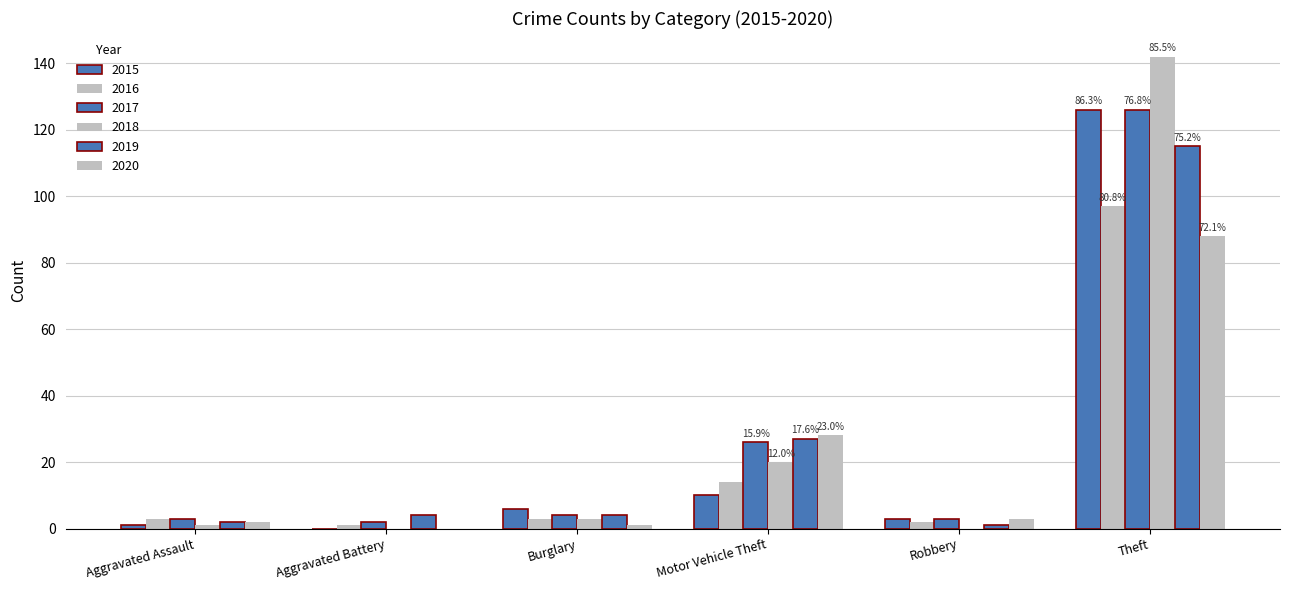

Read the 2015 value at Burglary.

6